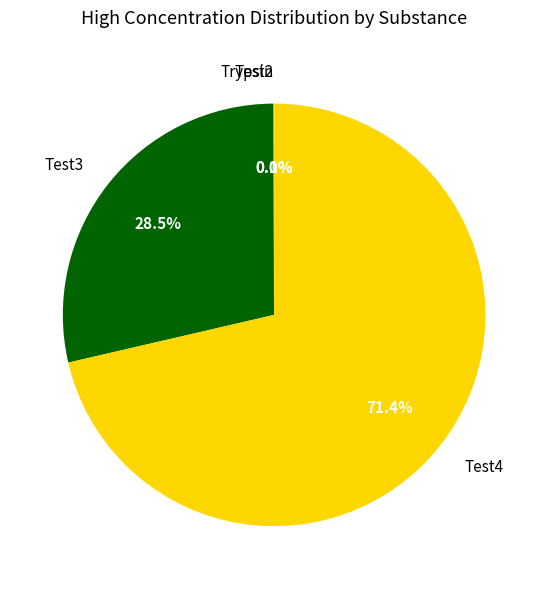

What is the largest slice in the pie chart?

Test4